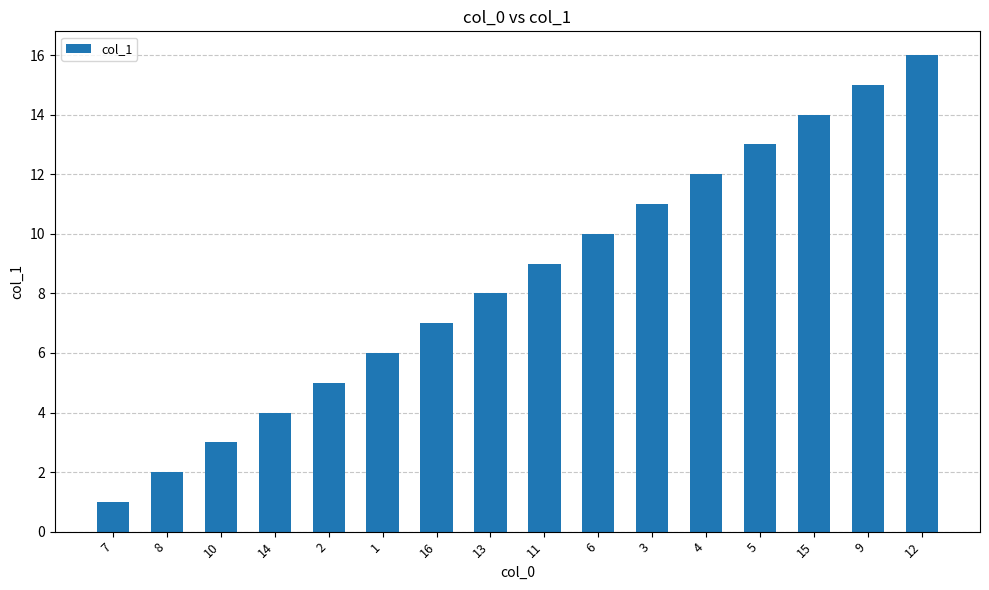

Read the value at 16, to the nearest 10.

10